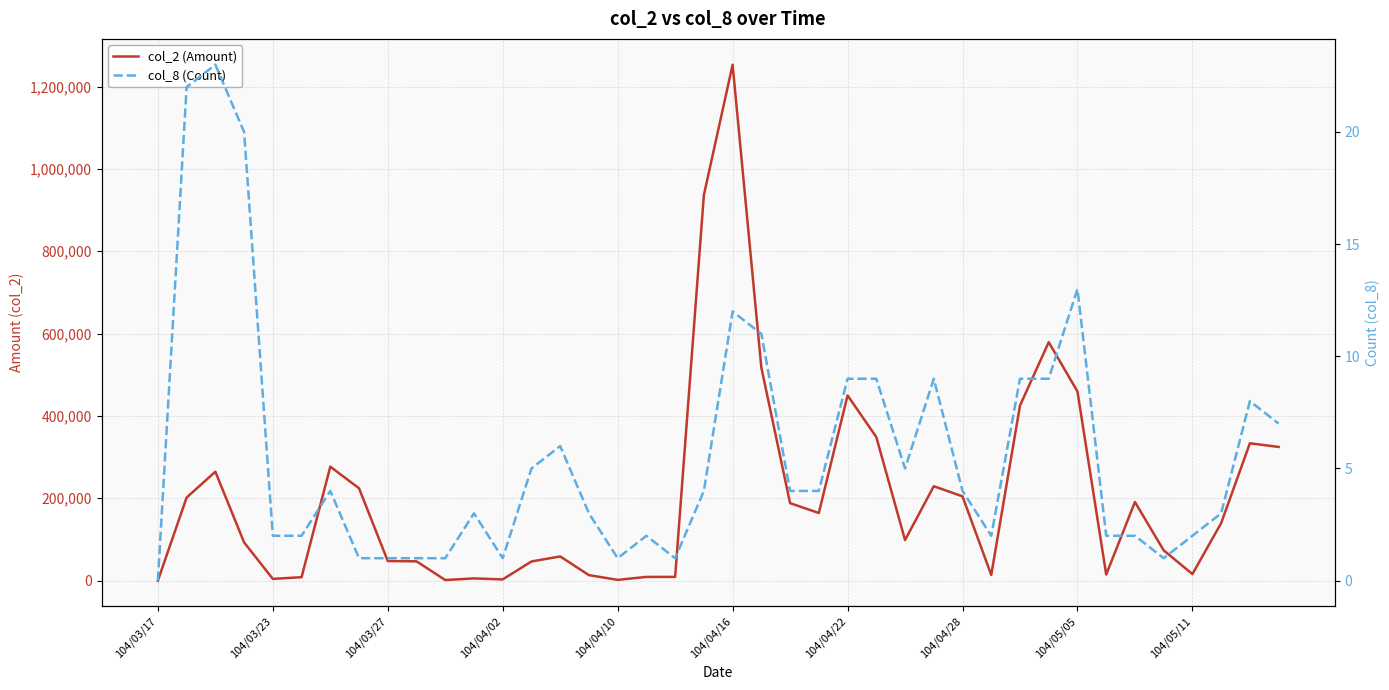

True or false: col_2 (Amount) and col_8 (Count) cross at least once.

False